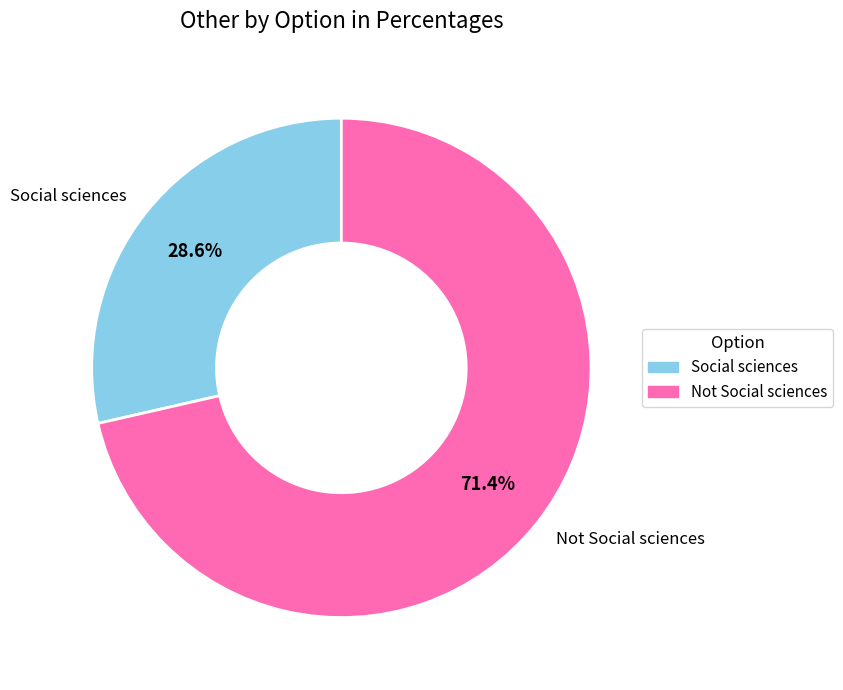

How many slices are in this pie chart?

2